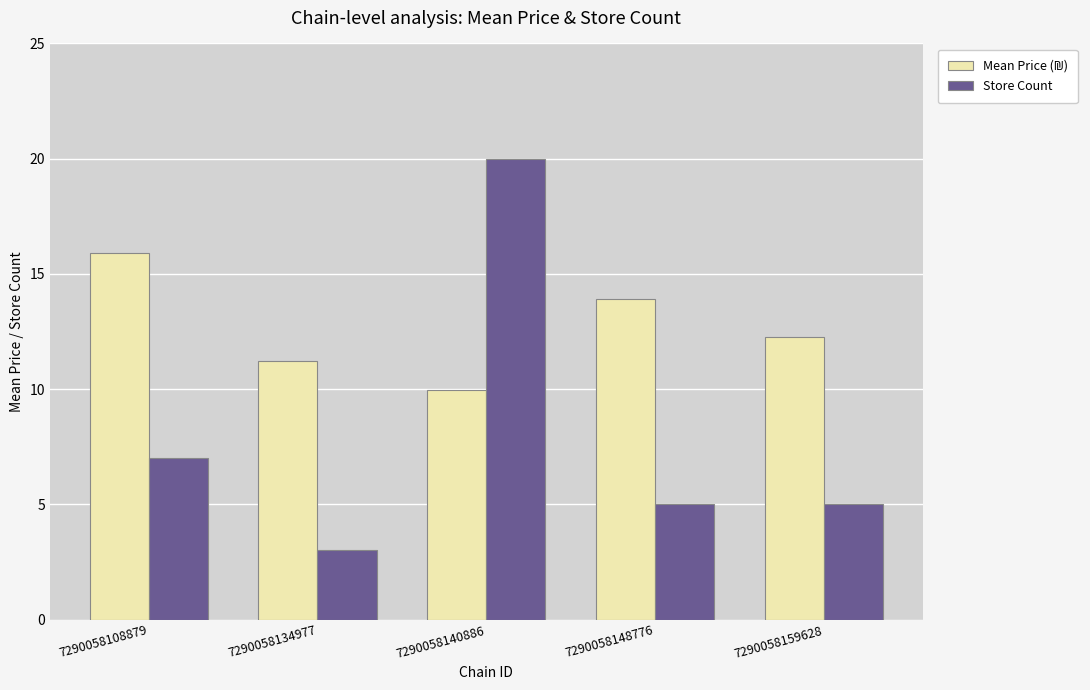

How many distinct data groups are displayed?

2